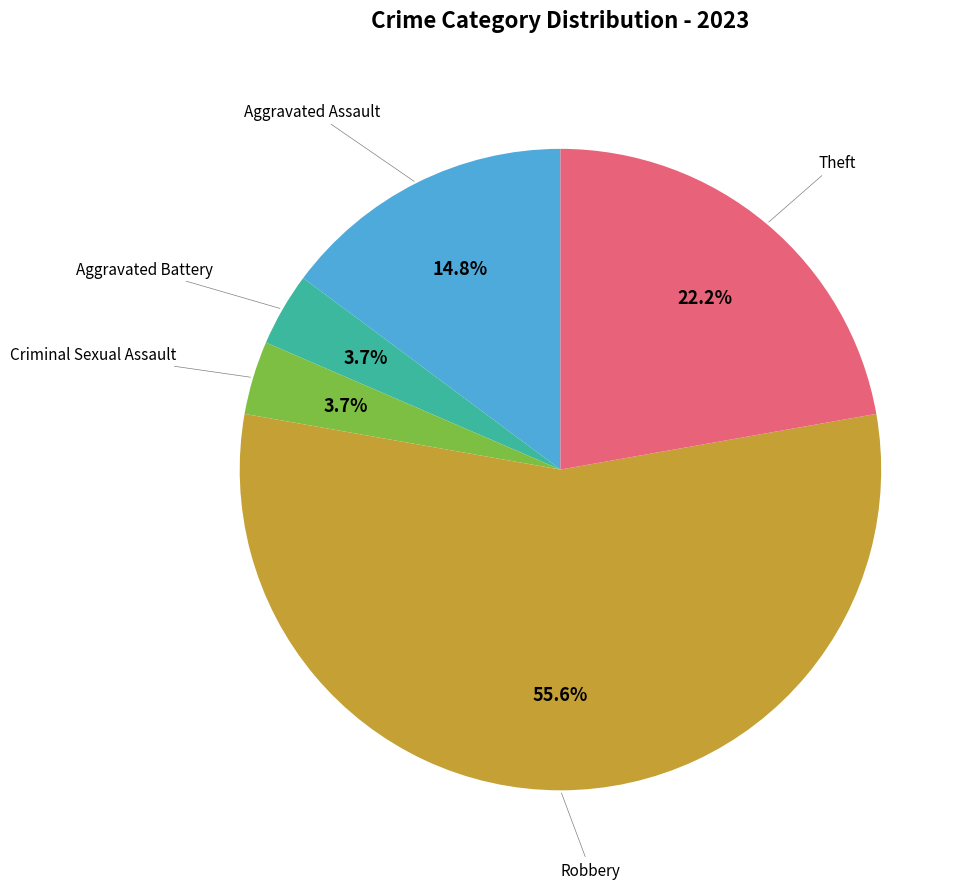

The Robbery slice represents 56% of the pie. True or false?

True